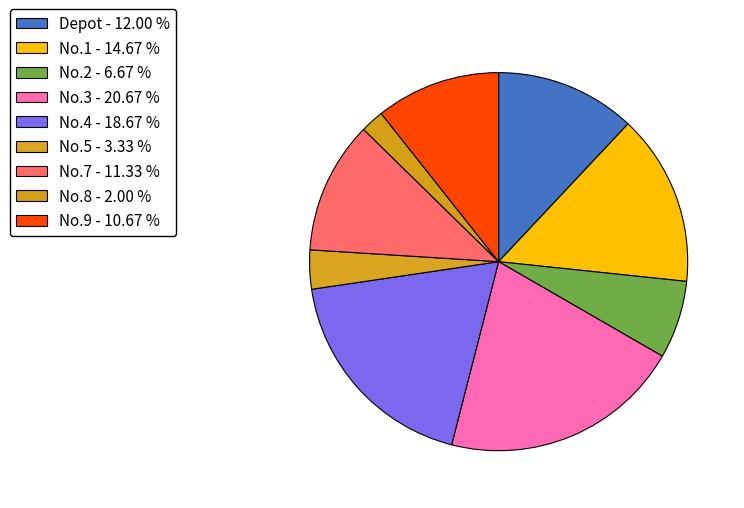

How many segments does this pie chart have?

9